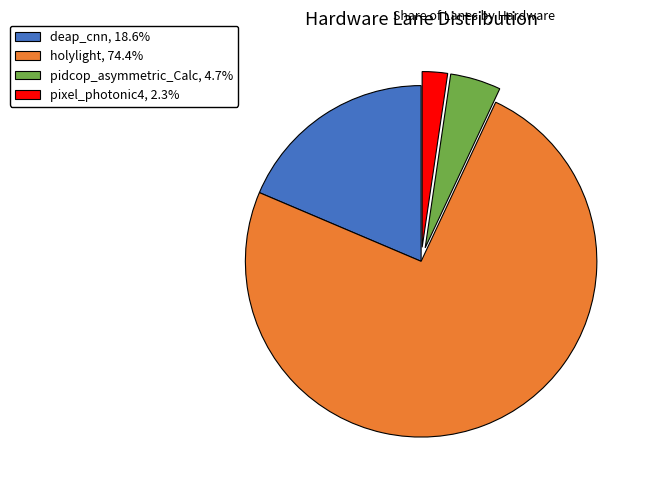

Do holylight, 74.4% and pidcop_asymmetric_Calc, 4.7% together represent more than half of the pie?

Yes